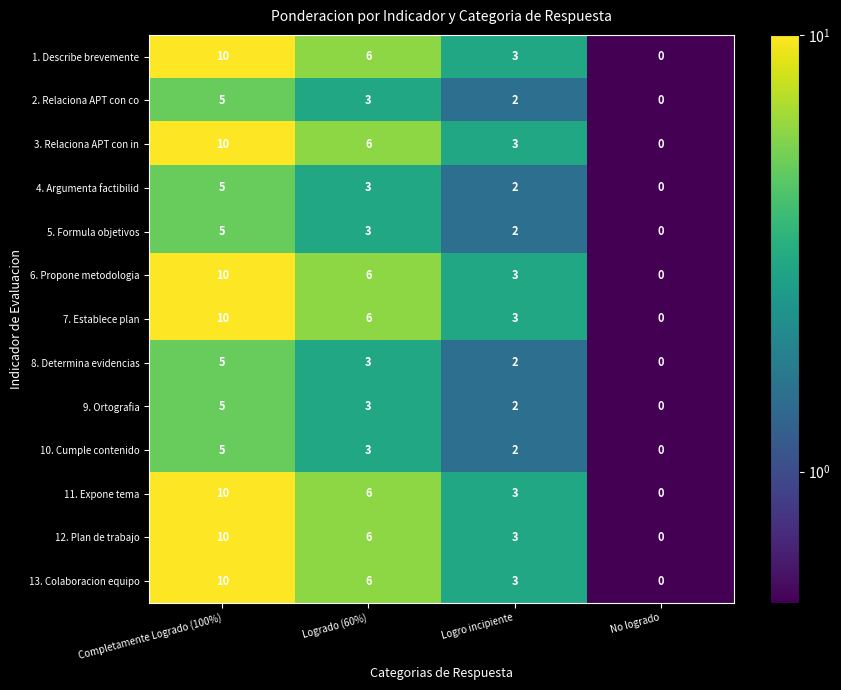

Count the number of data series in this chart.

13